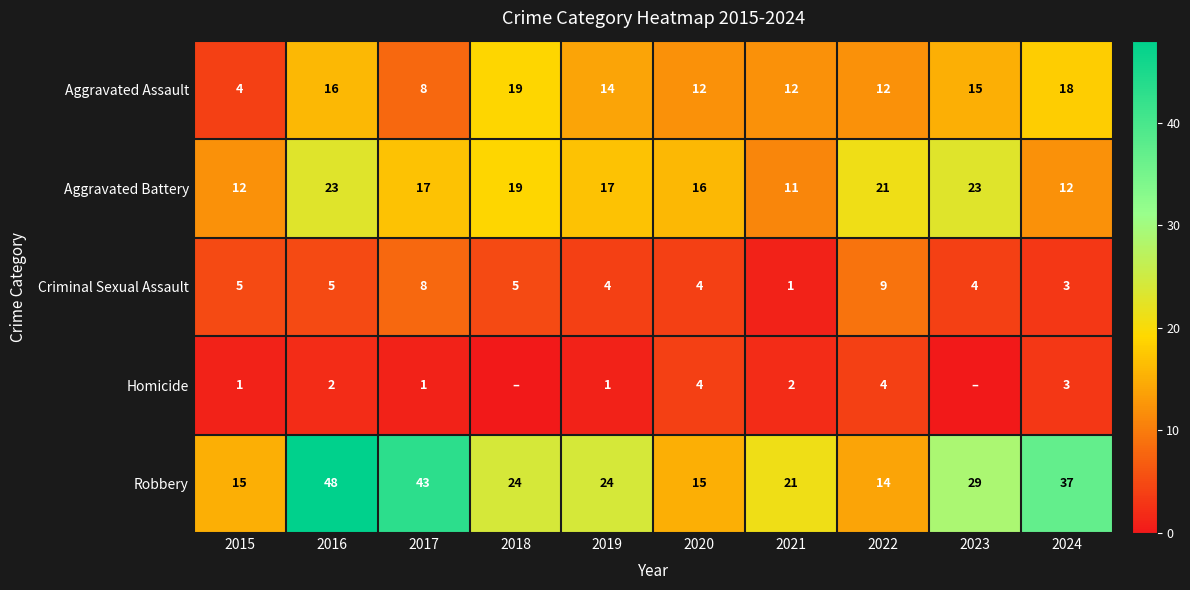

Rank the series at 2015 from lowest to highest value.

Homicide, Aggravated Assault, Criminal Sexual Assault, Aggravated Battery, Robbery